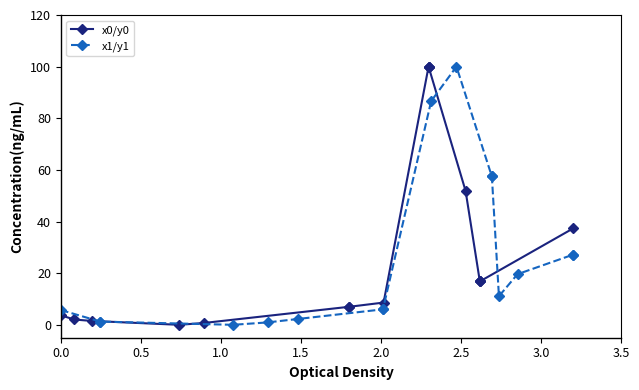

Is the value of x0/y0 at 1.0 greater than the value of x1/y1 at 3.0?

No